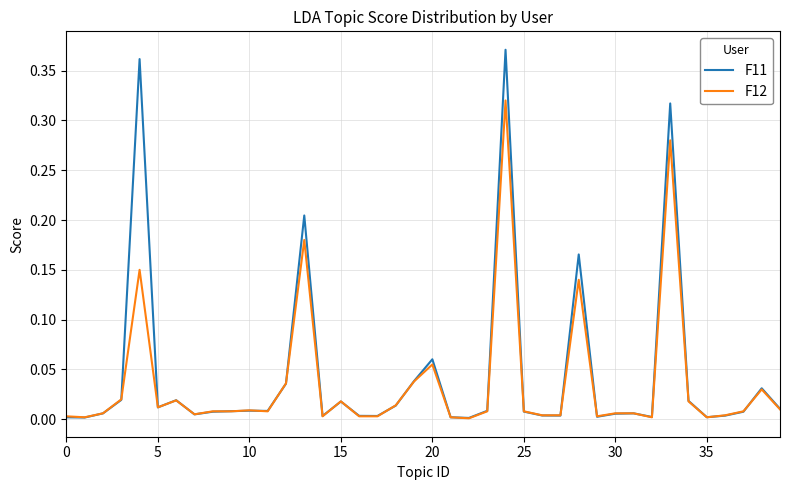

List the series in order of their peak value, lowest first.

F12, F11